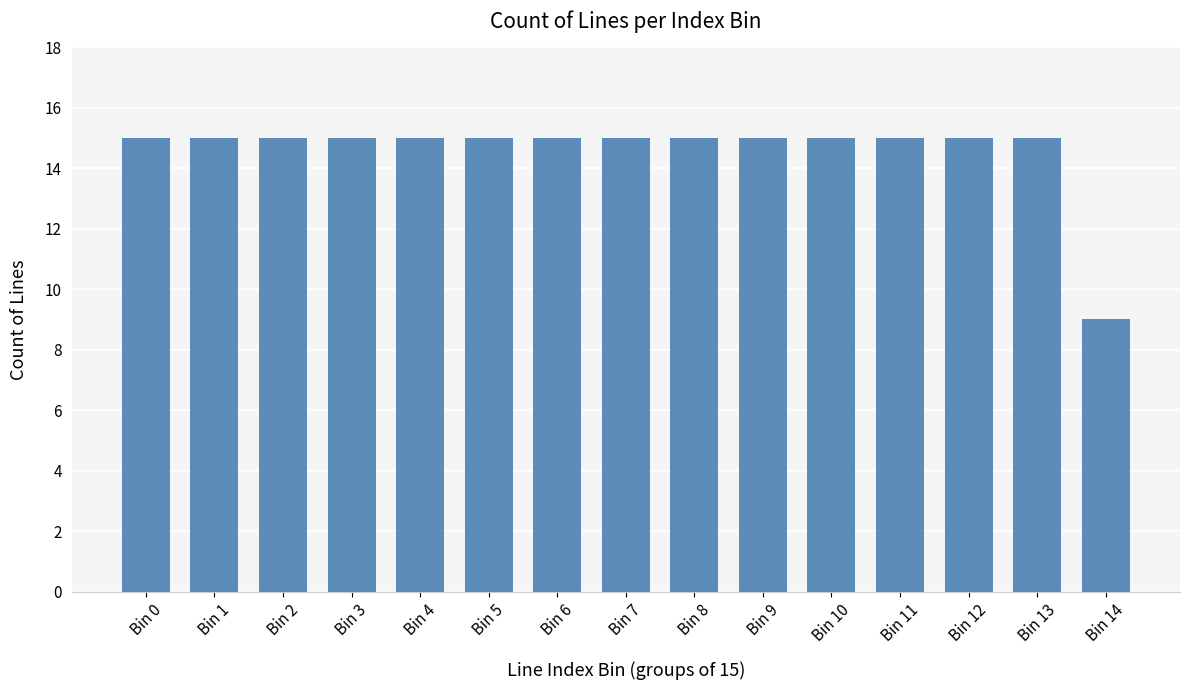

True or false: the data shows 8 at Bin 1.

False